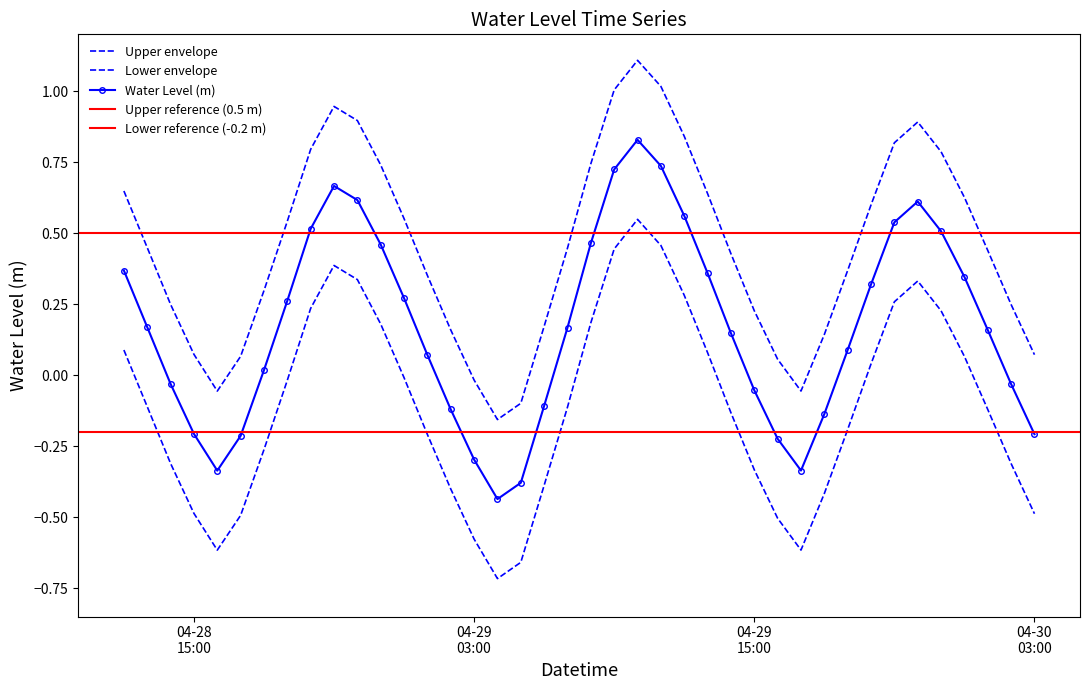

List the labels in order of value, largest first.

2025-04-29 10:00:00, 2025-04-29 11:00:00, 2025-04-29 09:00:00, 2025-04-28 21:00:00, 2025-04-28 22:00:00, 2025-04-29 22:00:00, 2025-04-29 12:00:00, 2025-04-29 21:00:00, 2025-04-28 20:00:00, 2025-04-29 23:00:00, 2025-04-29 08:00:00, 2025-04-28 23:00:00, 2025-04-28 12:00:00, 2025-04-29 13:00:00, 2025-04-30 00:00:00, 2025-04-29 20:00:00, 2025-04-29 00:00:00, 2025-04-28 19:00:00, 2025-04-28 13:00:00, 2025-04-29 07:00:00, 2025-04-30 01:00:00, 2025-04-29 14:00:00, 2025-04-29 19:00:00, 2025-04-29 01:00:00, 2025-04-28 18:00:00, 2025-04-28 14:00:00, 2025-04-30 02:00:00, 2025-04-29 15:00:00, 2025-04-29 06:00:00, 2025-04-29 02:00:00, 2025-04-29 18:00:00, 2025-04-28 15:00:00, 2025-04-30 03:00:00, 2025-04-28 17:00:00, 2025-04-29 16:00:00, 2025-04-29 03:00:00, 2025-04-29 17:00:00, 2025-04-28 16:00:00, 2025-04-29 05:00:00, 2025-04-29 04:00:00